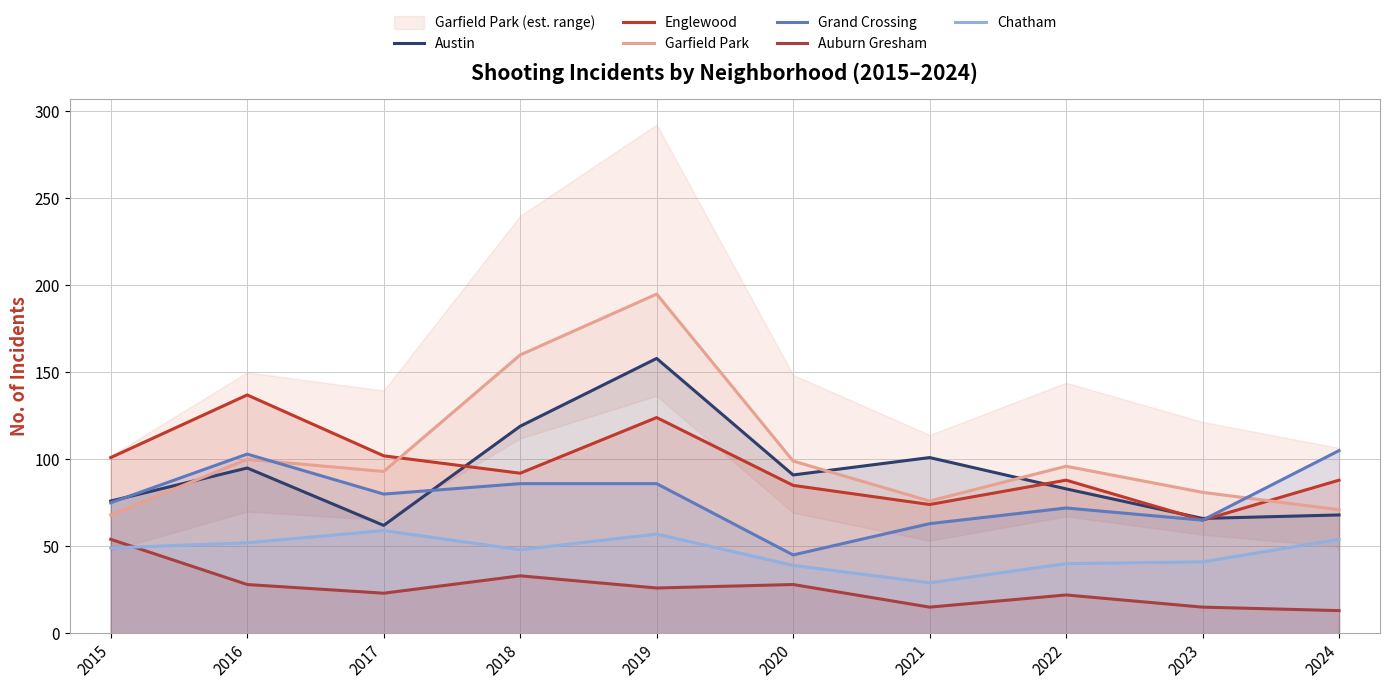

How many data points in Auburn Gresham are less than 26?

5